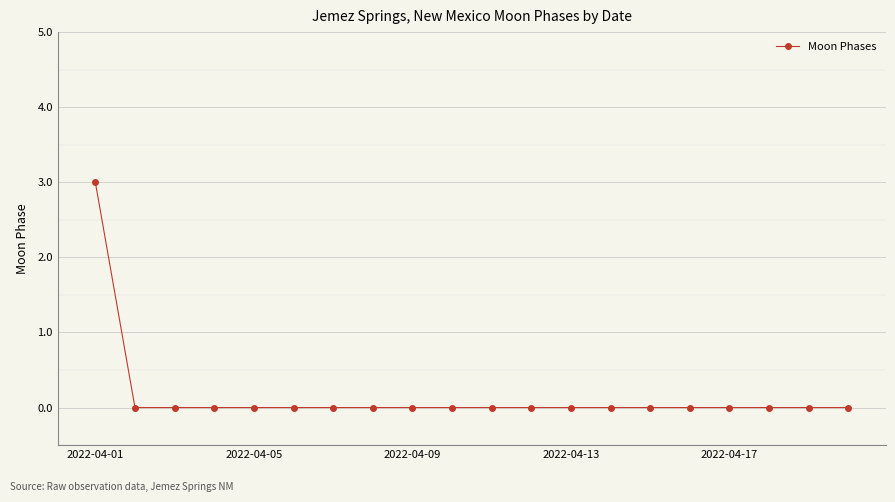

How many distinct data groups are displayed?

1